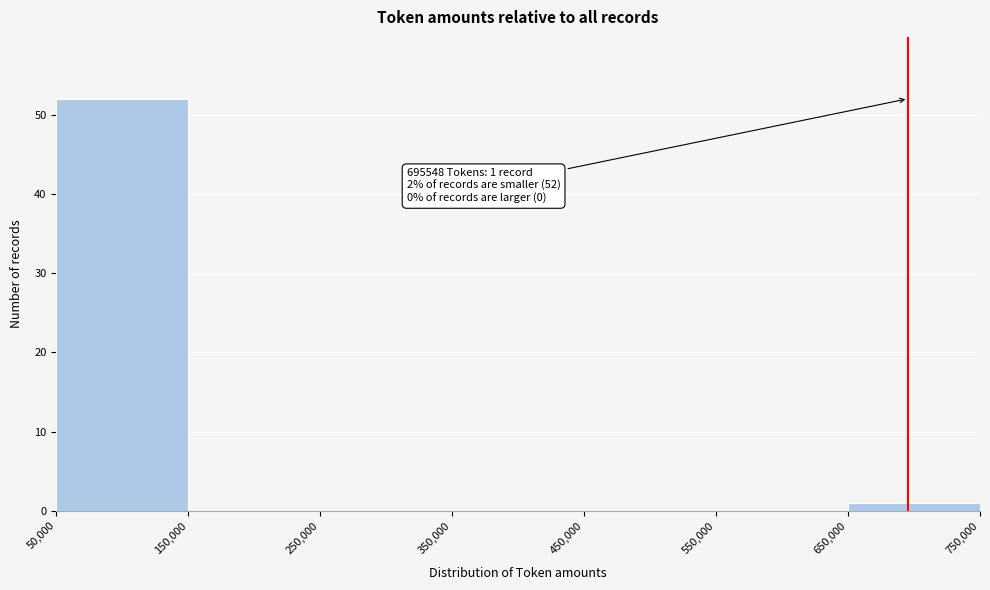

Over which range of the x-axis is the bar tallest?

50,000 to 150,000